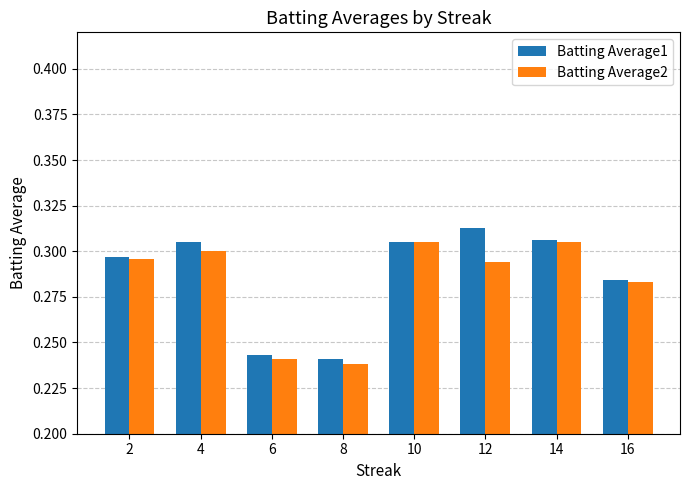

What is the sum of all Batting Average1 values?

2.3